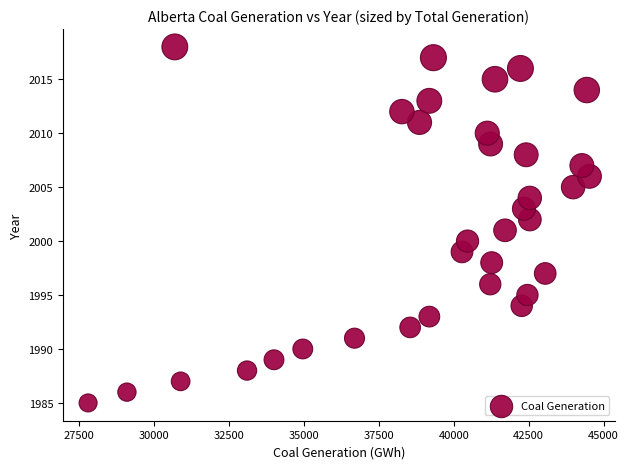

What is the range of Y values (max minus min)?

33